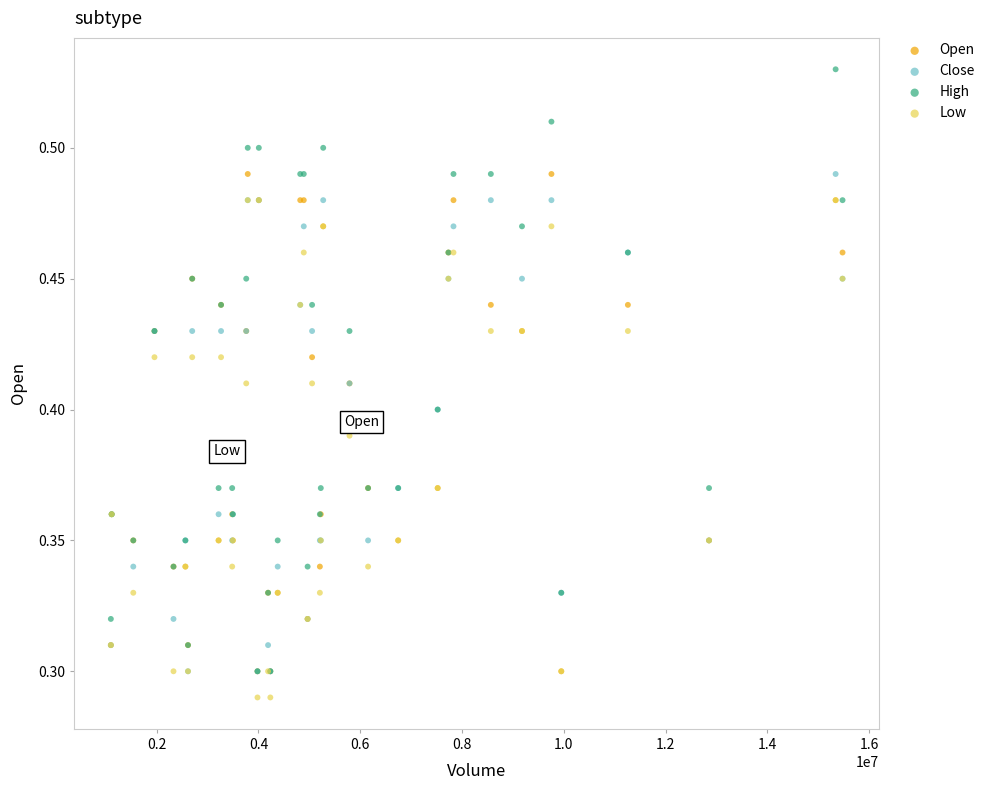

What are all the series names shown in the legend?

Open, Close, High, Low